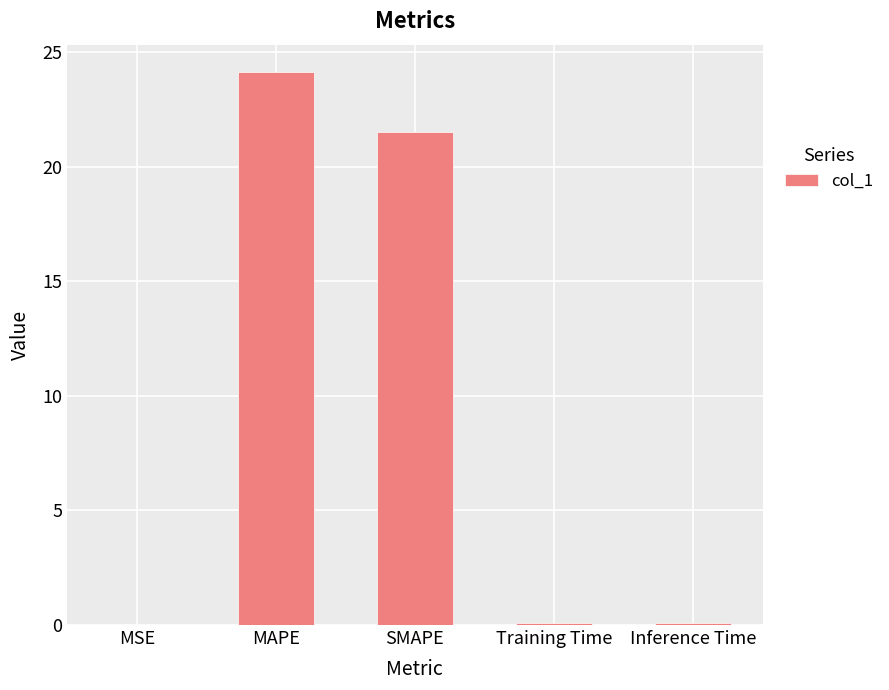

Which has a higher value, SMAPE or MSE?

SMAPE